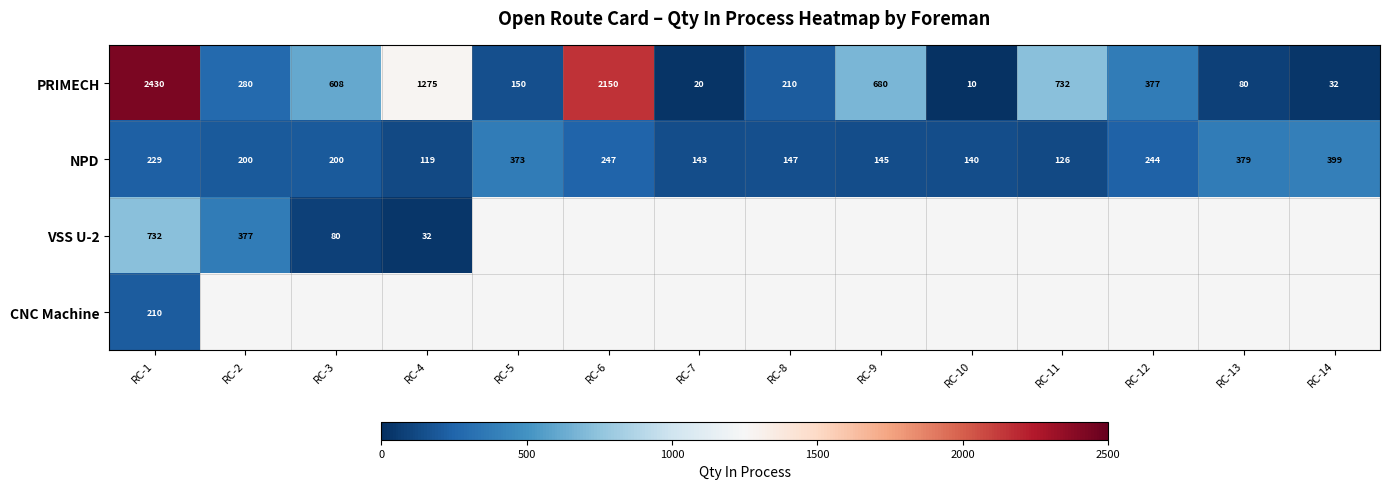

The value of PRIMECH at RC-11 is 1134.4. True or false?

False